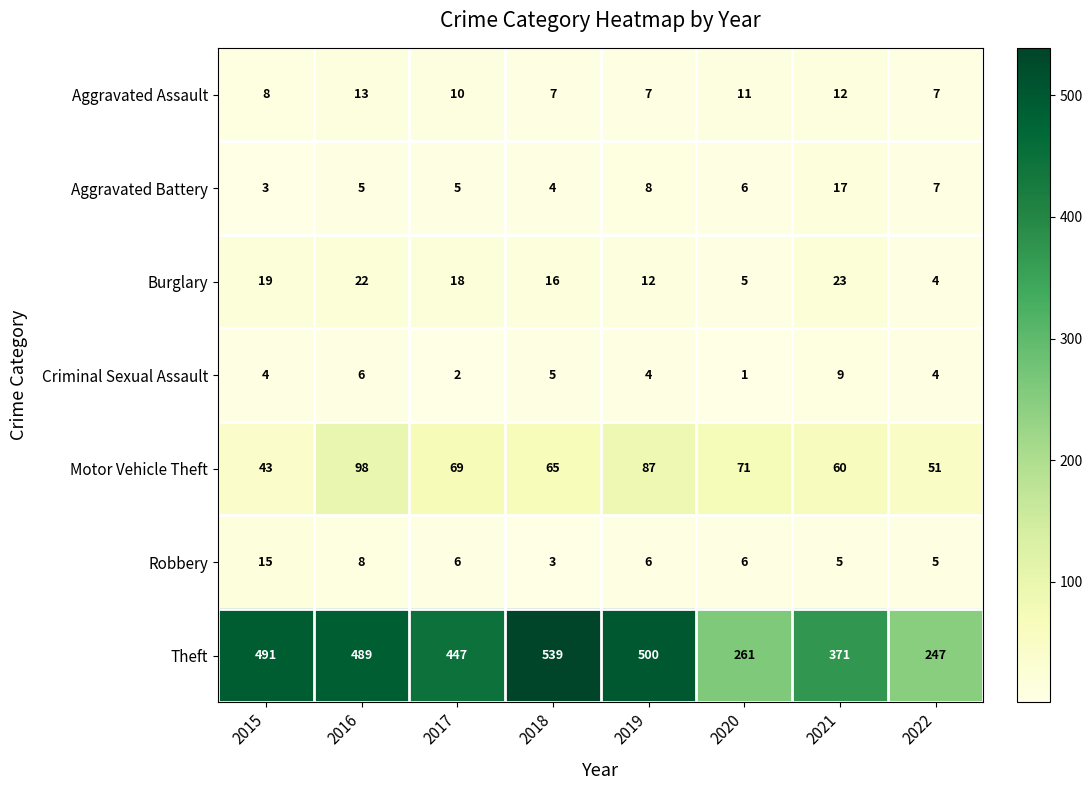

What is the approximate value of Theft at 2021, to the nearest 5?

370